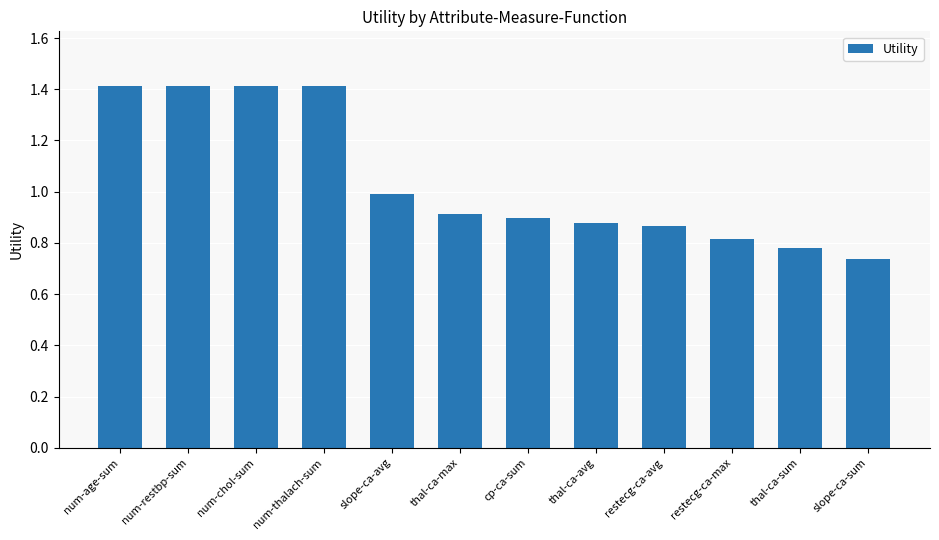

True or false: the data shows 1.1 at restecg-ca-max.

False